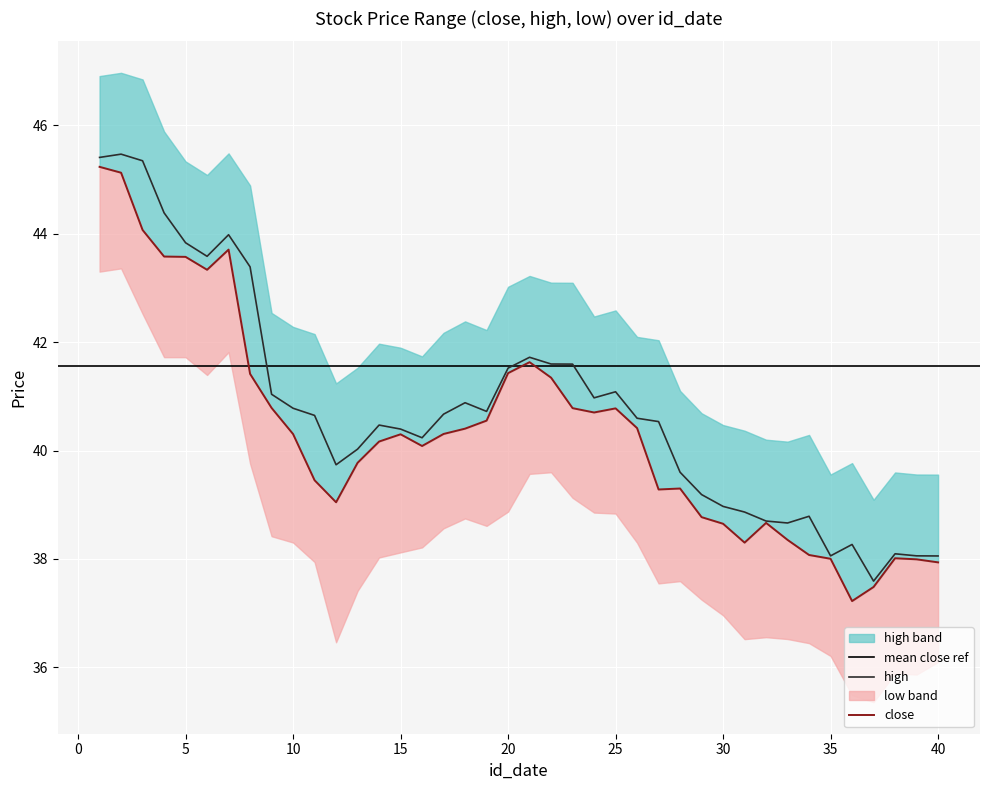

The value of high at 25 is 17.1. True or false?

False